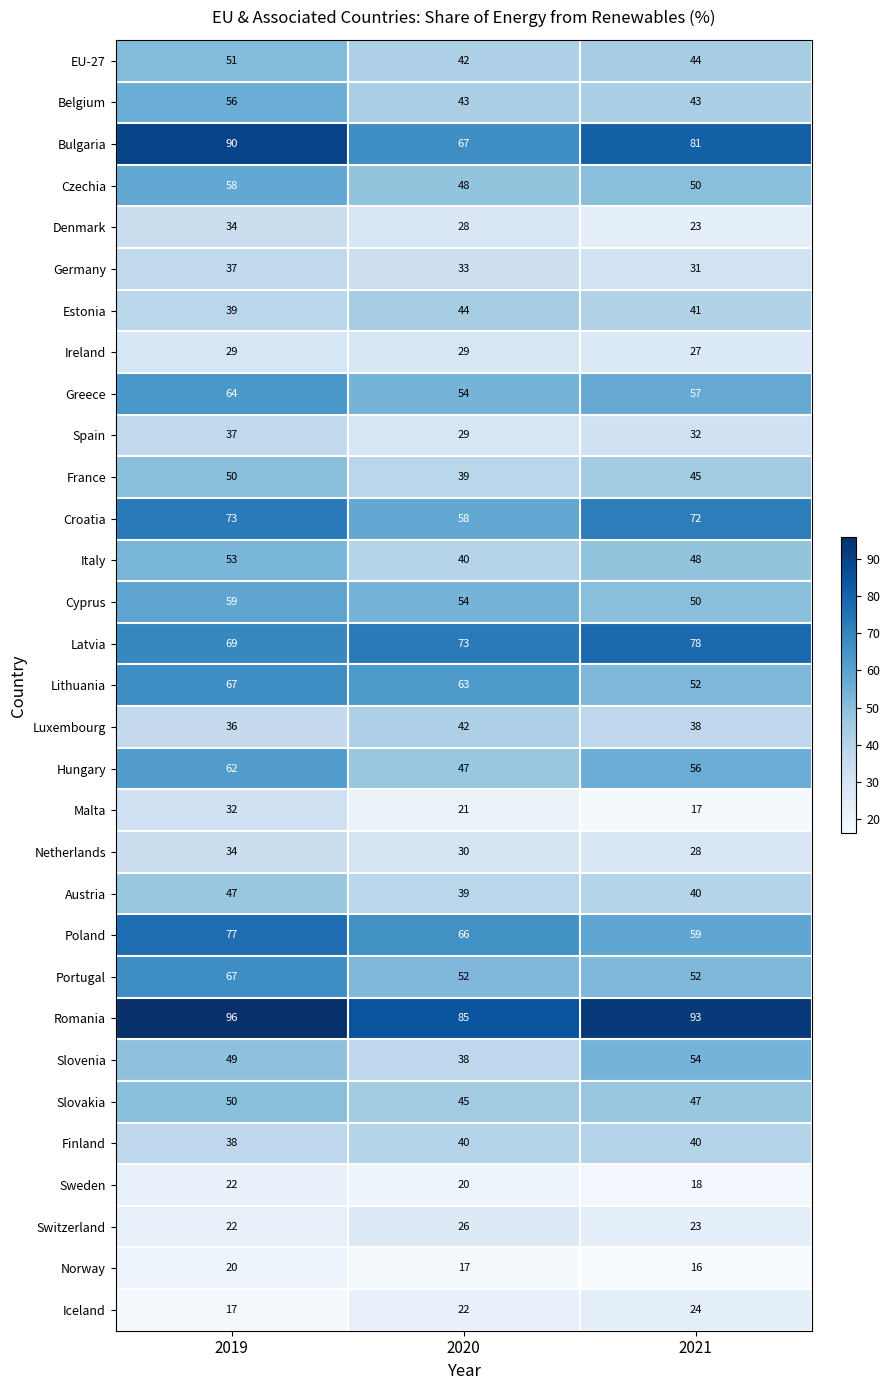

What is the spread (max minus min) of values at 2021?

77